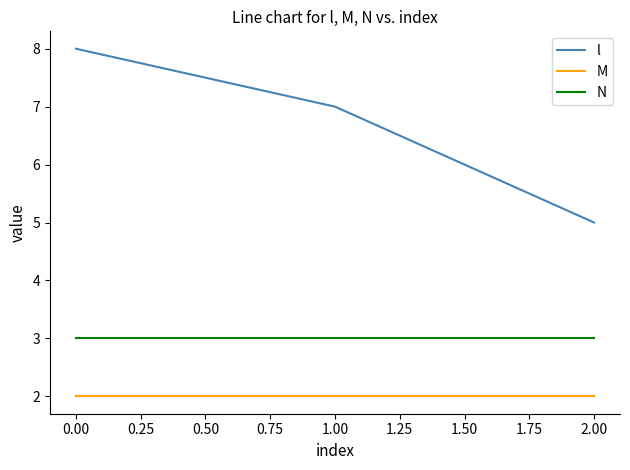

Rank the series by their maximum value, from highest to lowest.

l, N, M